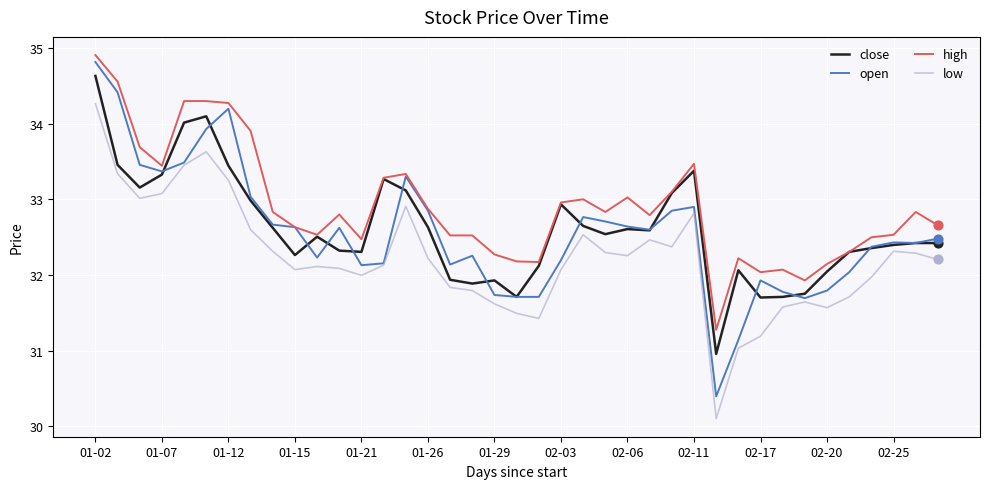

Which series has the largest total across all categories?

high